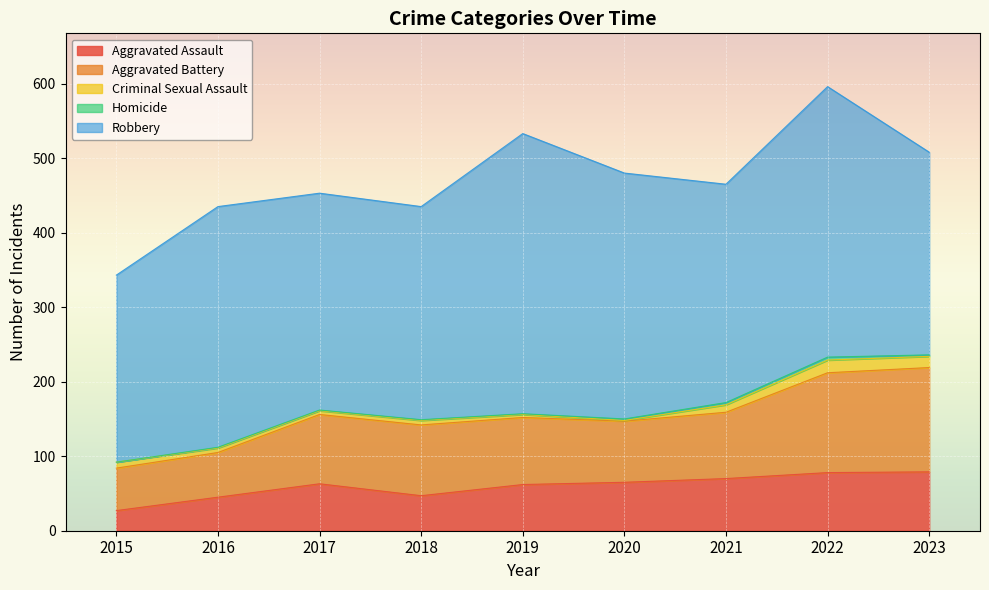

The Aggravated Assault series shows 49 at 2022. True or false?

False